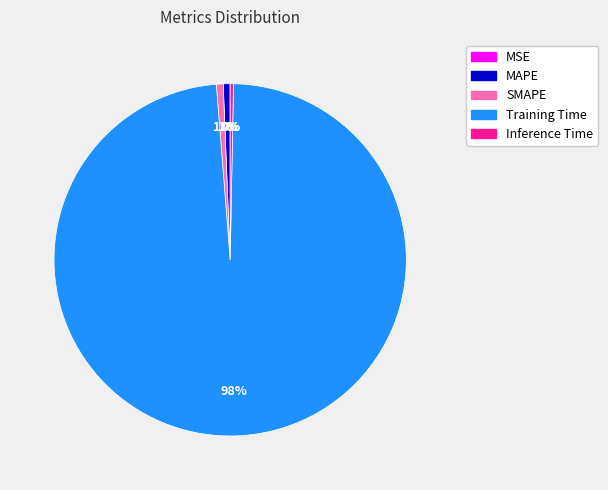

To the nearest percent, what percentage of the pie is MAPE?

1%